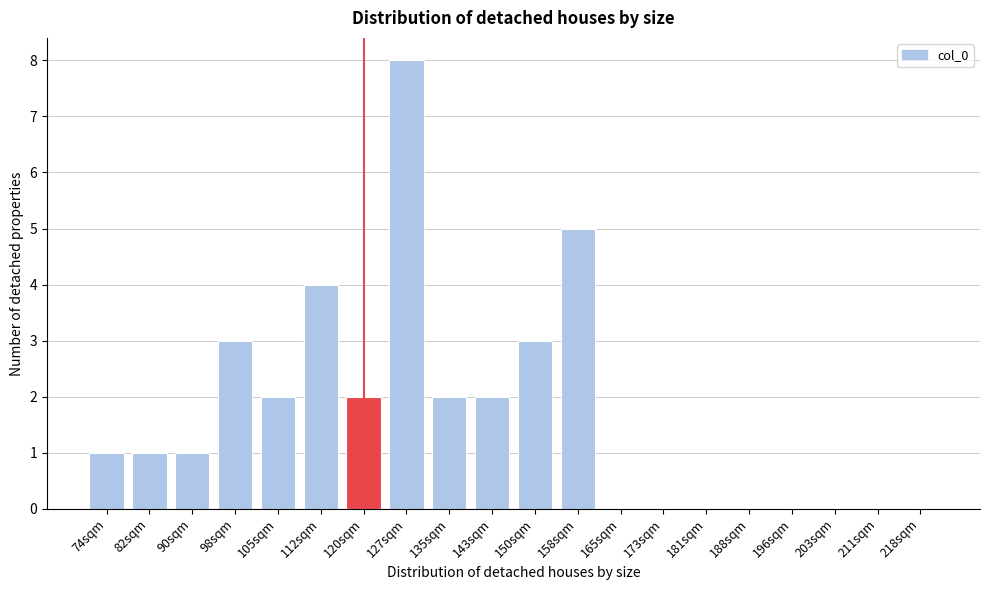

Reading right to left, transcribe all the data shown in this chart.

218sqm=0	211sqm=0	203sqm=0	196sqm=0	188sqm=0	181sqm=0	173sqm=0	165sqm=0	158sqm=5	150sqm=3	143sqm=2	135sqm=2	127sqm=8	120sqm=2	112sqm=4	105sqm=2	98sqm=3	90sqm=1	82sqm=1	74sqm=1